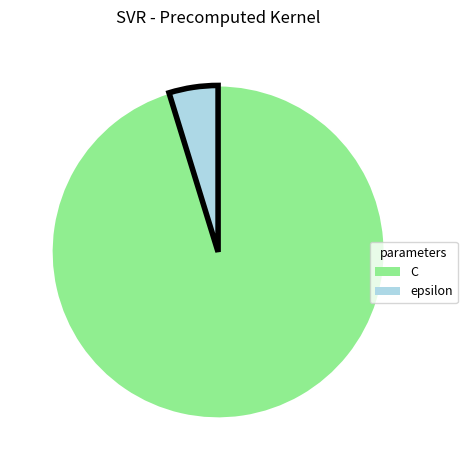

What is the ratio of the value at epsilon to the value at C?

0.1